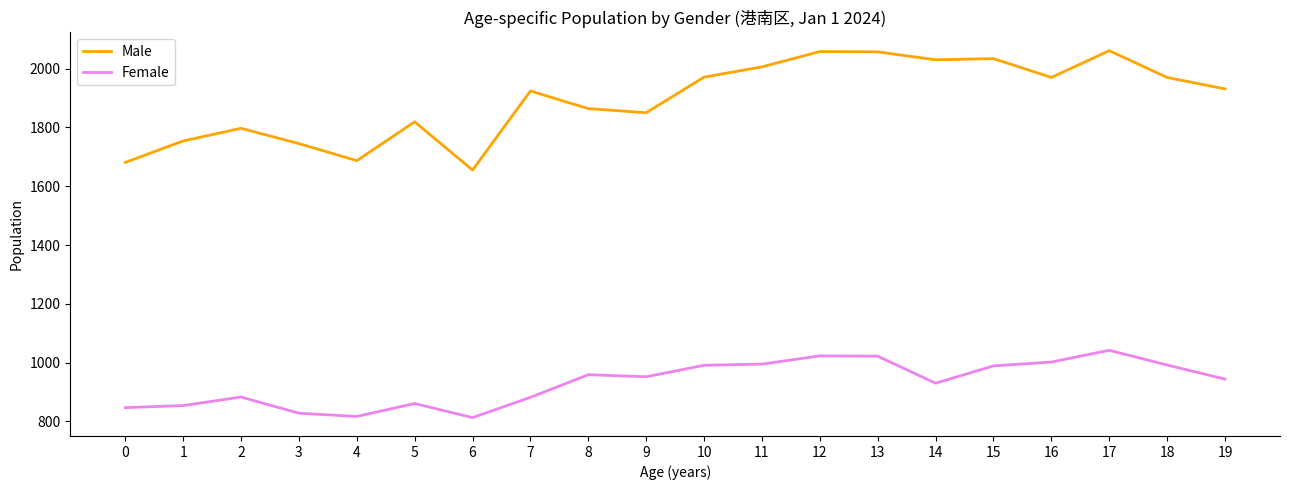

True or false: Female and Male cross at least once.

False